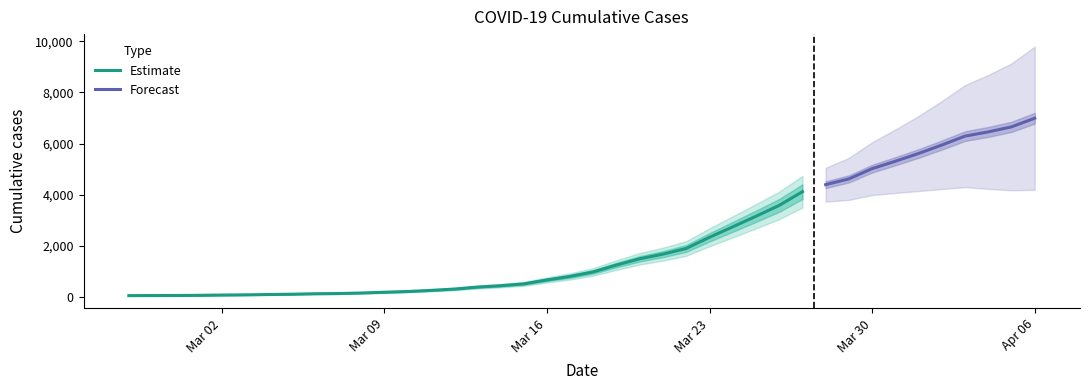

What is the value of the 7th point from the left?

108